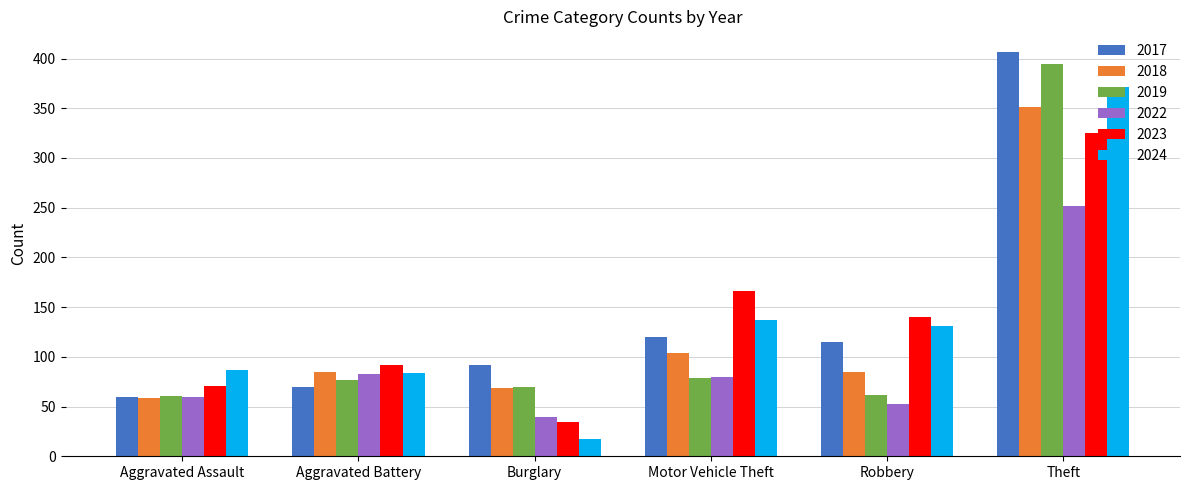

The 2022 series shows 15 at Robbery. True or false?

False